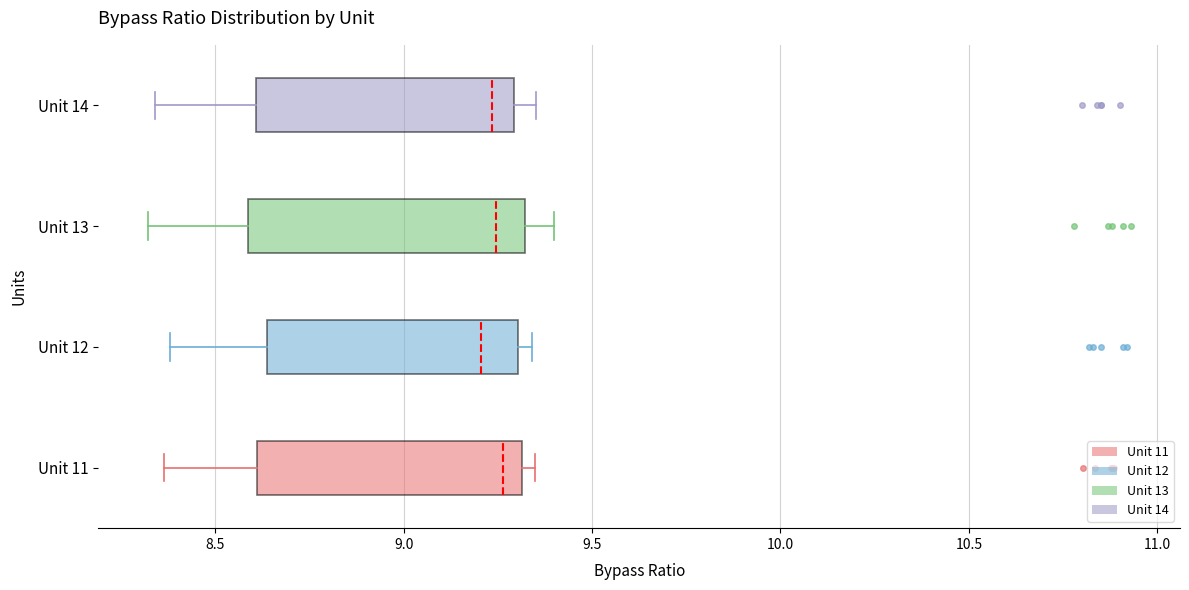

Reading bottom to top, transcribe this box plot: for each box, give where its median line is, the range the box spans, and where its two whiskers end, as read against the x-axis. The values are not printed on the chart, so give them approximately, as read against the axis.

Unit 11: median 9.25, box 8.60 to 9.30, whiskers 8.35 to 9.35
Unit 12: median 9.20, box 8.65 to 9.30, whiskers 8.40 to 9.35
Unit 13: median 9.25, box 8.60 to 9.30, whiskers 8.30 to 9.40
Unit 14: median 9.25, box 8.60 to 9.30, whiskers 8.35 to 9.35